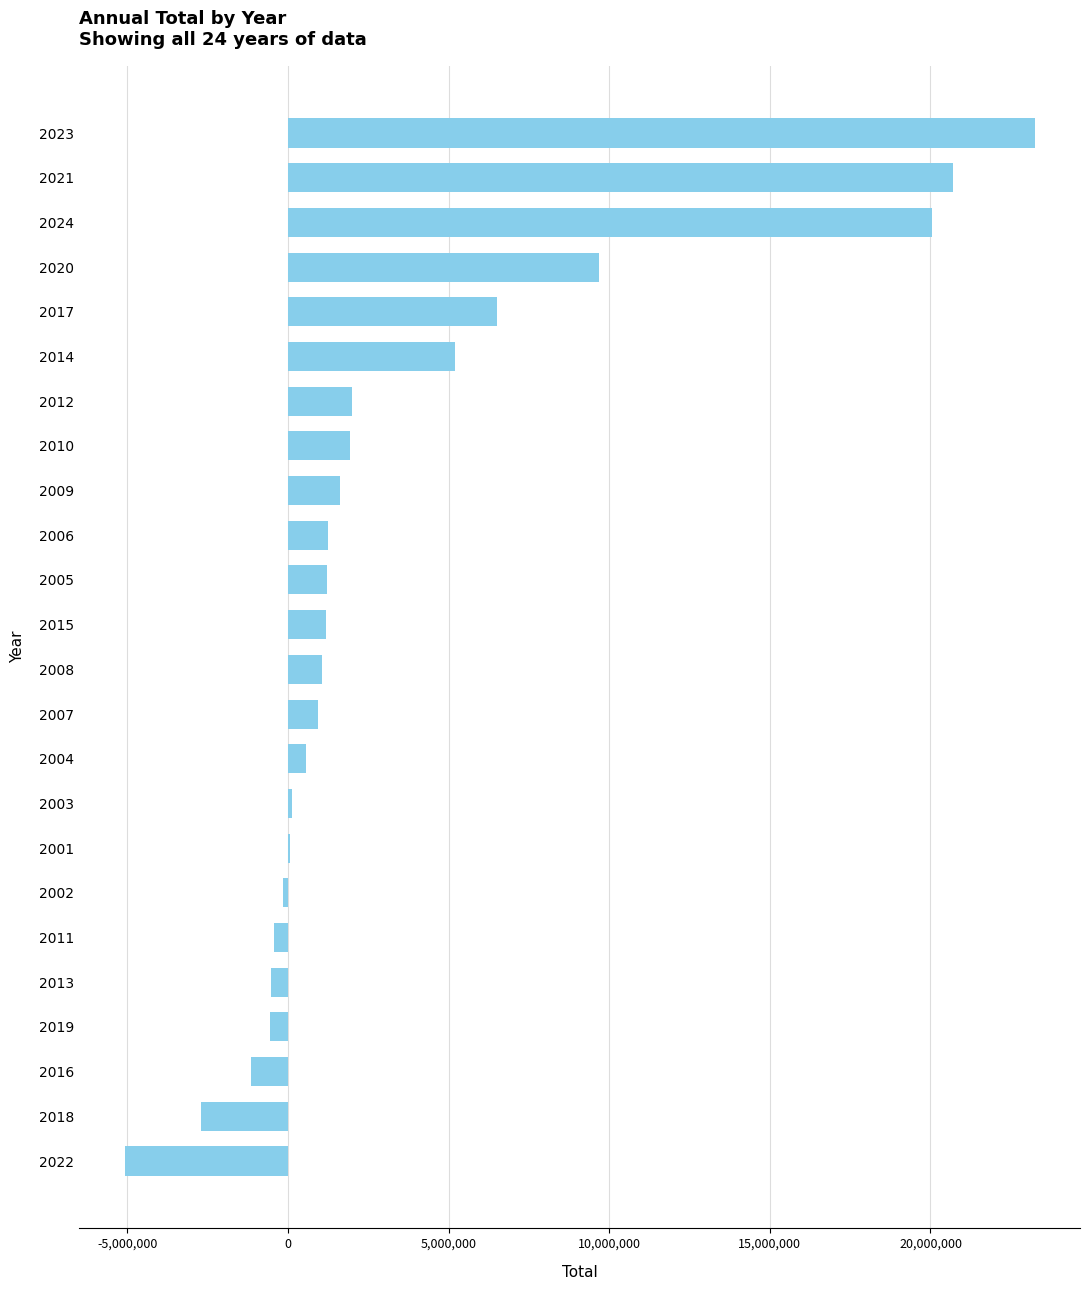

Is it true that the value at 2022 is -1091405.9?

False